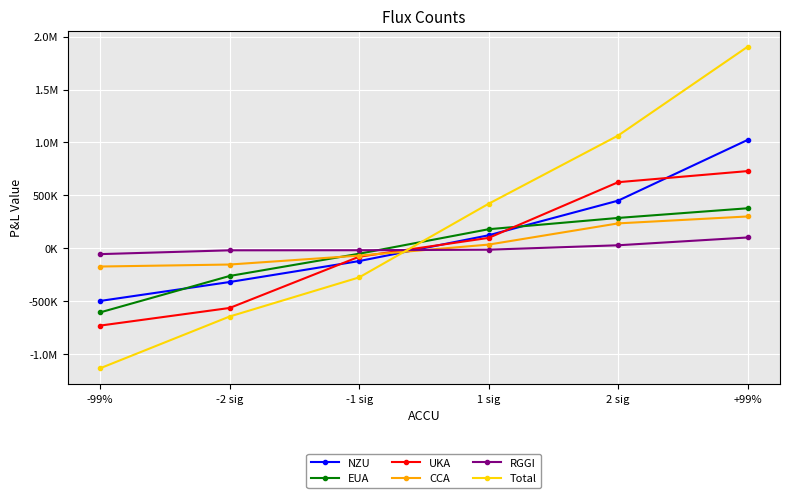

Is this an area chart (filled region under the line)?

No